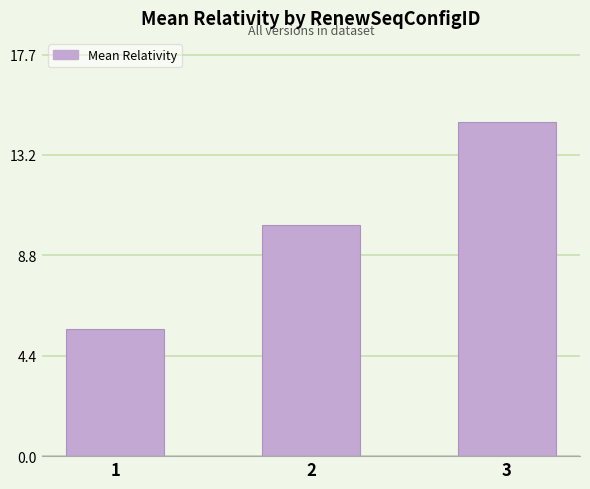

Is it true that the value at 2 is 10.1?

True